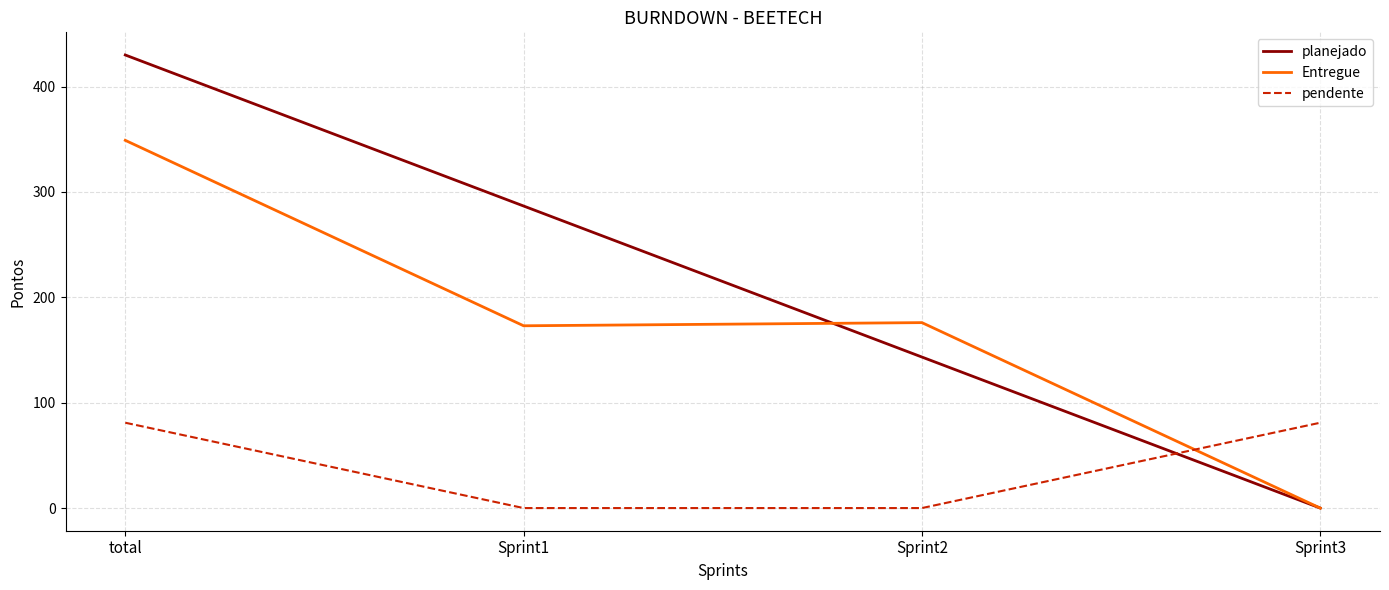

At which label does Entregue reach its minimum?

Sprint3